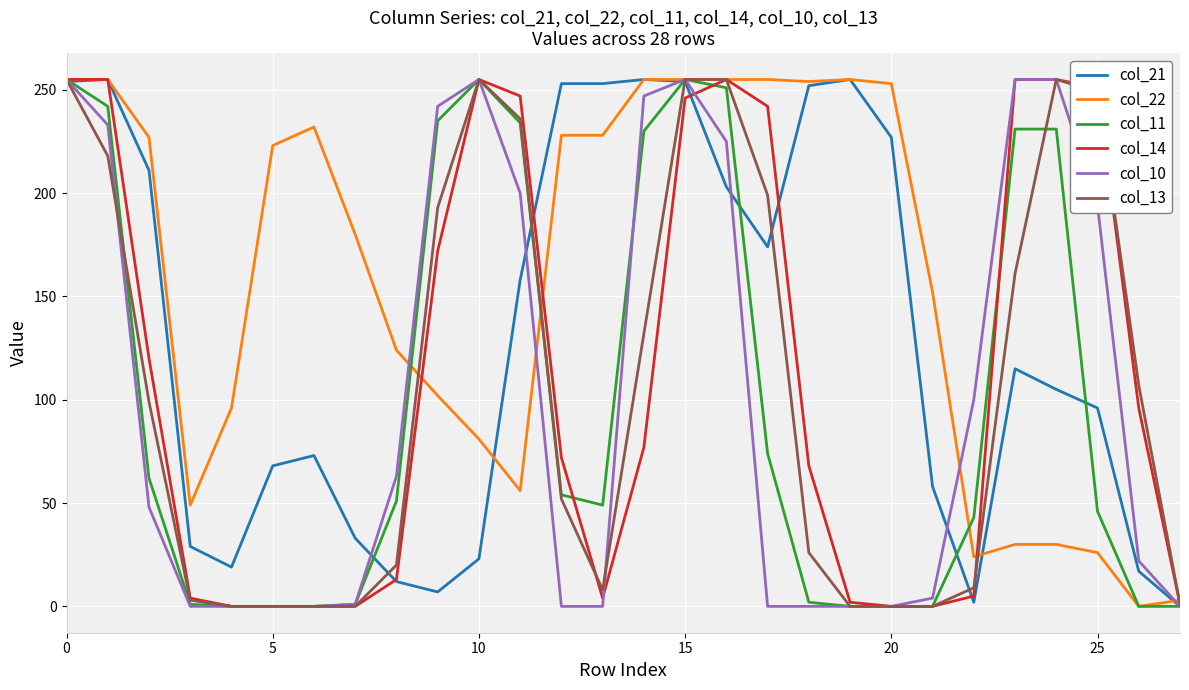

What is the maximum value shown in the chart?

255